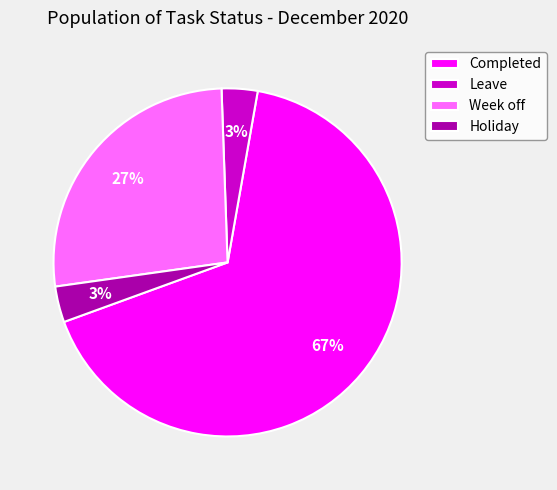

Is there a majority slice in this chart?

Yes